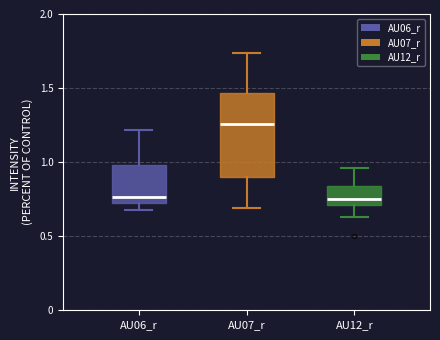

Where is the lower edge of the box for AU12_r on the y-axis? The values are not printed on the chart, so give them approximately, as read against the axis.

0.70